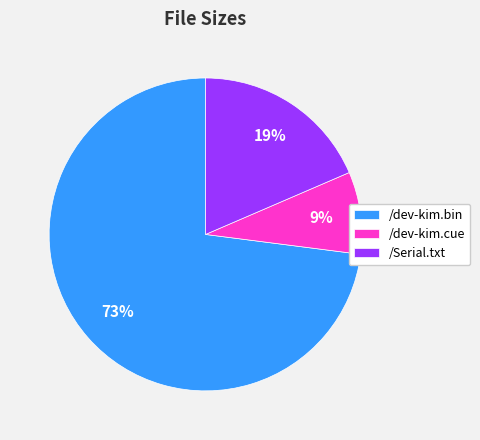

Which has a higher value, /dev-kim.cue or /dev-kim.bin?

/dev-kim.bin